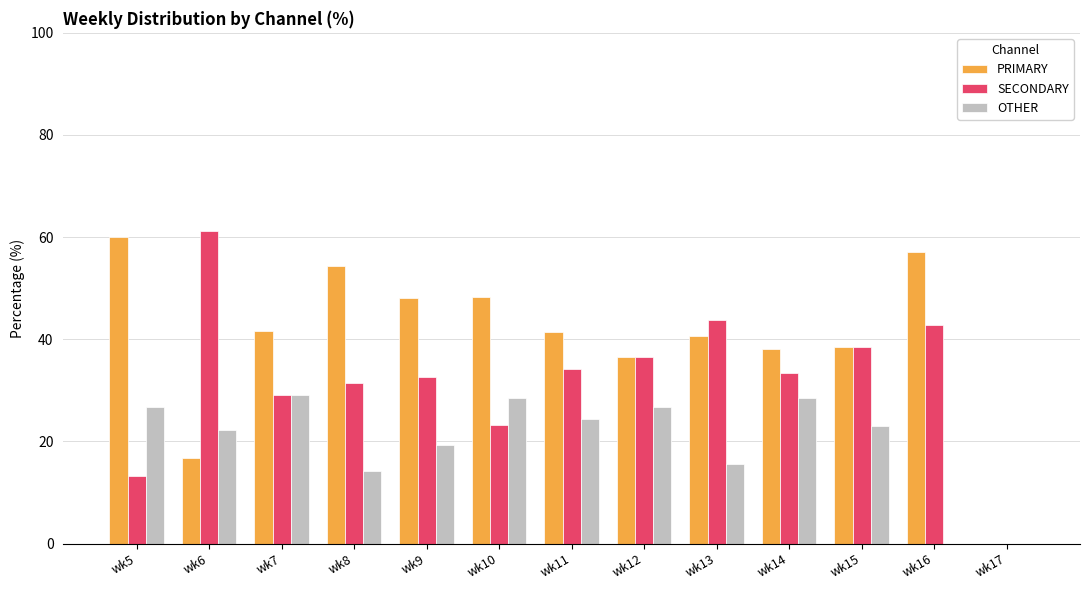

Which series changed the most between wk14 and wk17?

PRIMARY